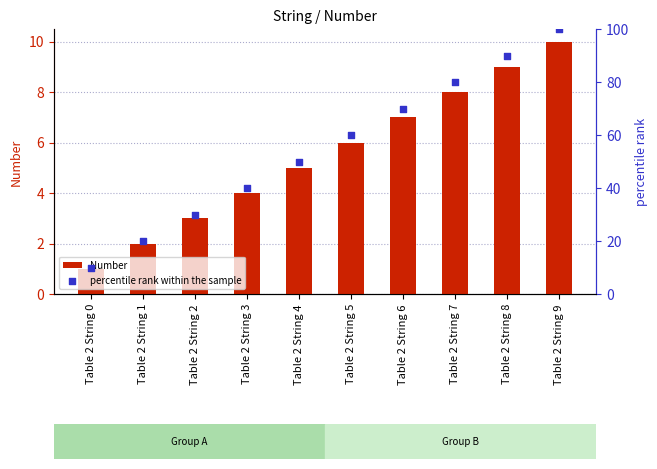

At how many categories does at least one series exceed 39?

7